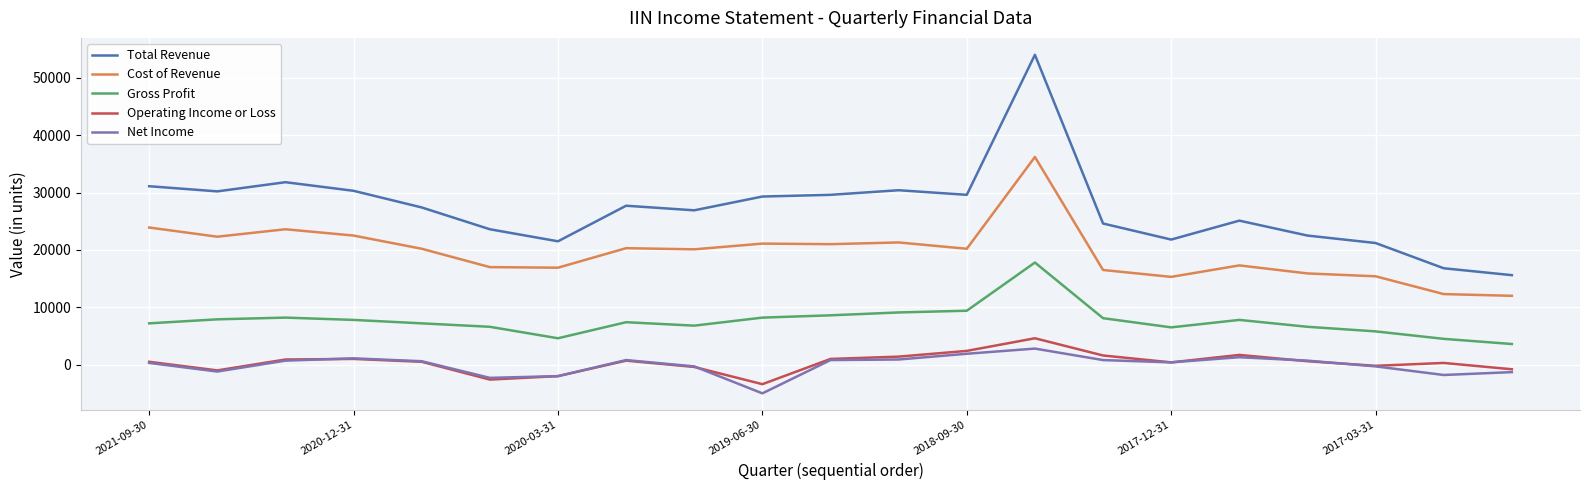

What is the maximum value shown in the chart?

54000